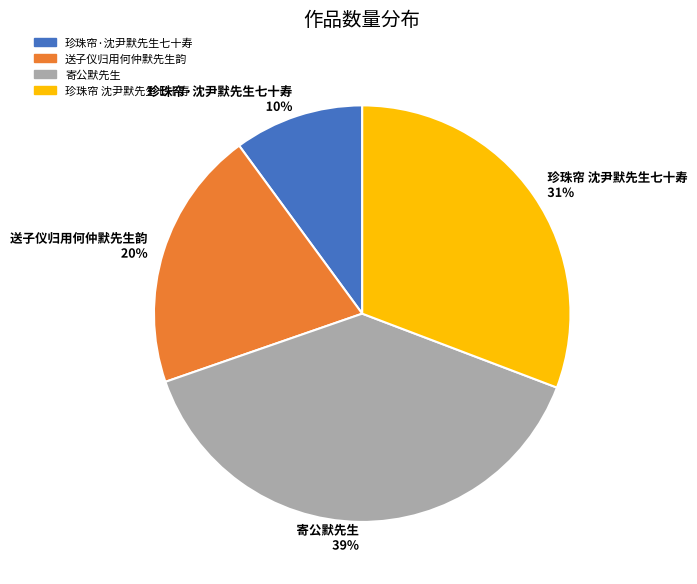

How many slices are in this pie chart?

4